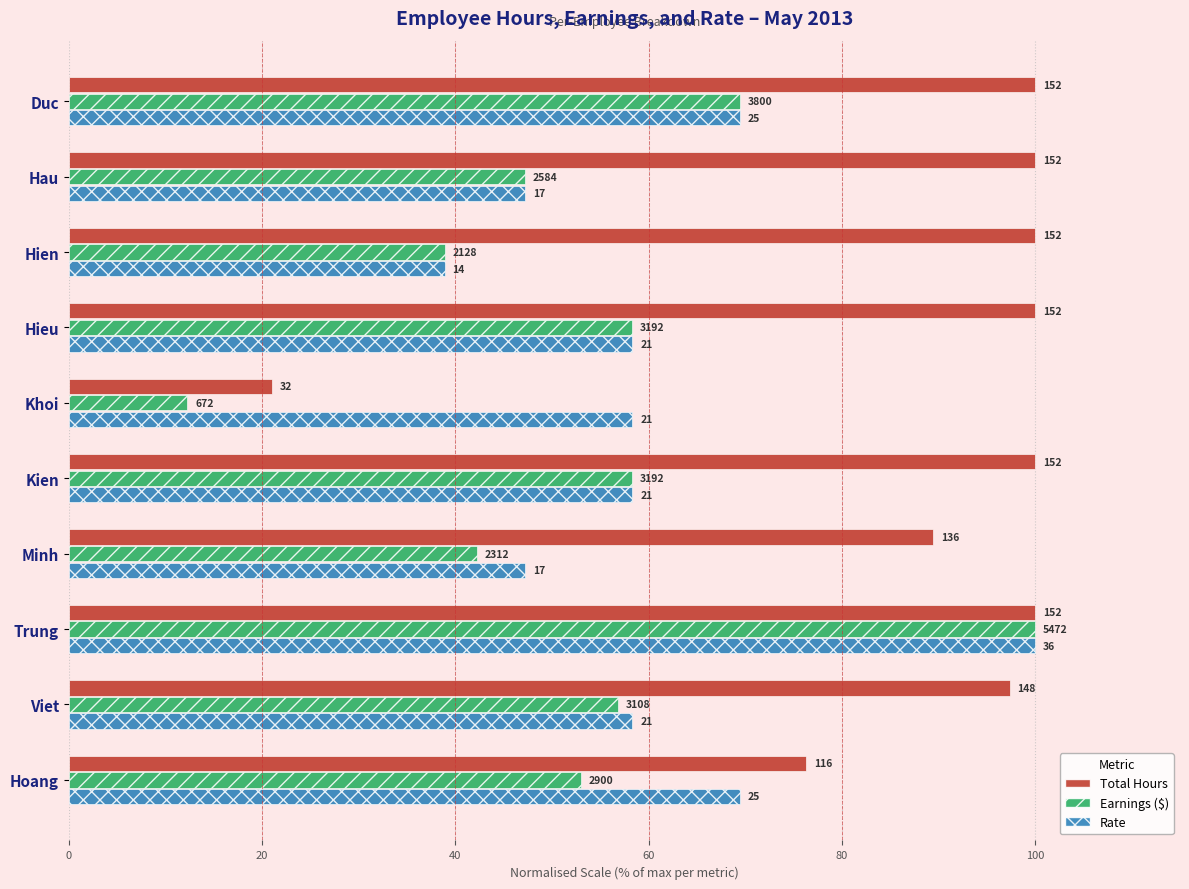

What is the maximum value shown in the chart?

100.0